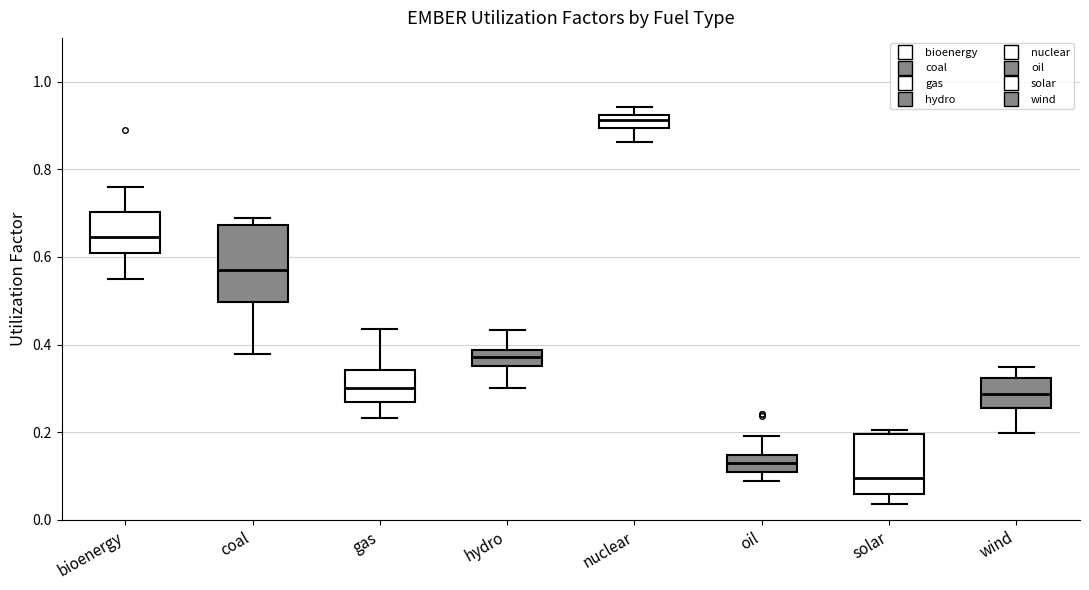

Which box has the lowest median line?

solar